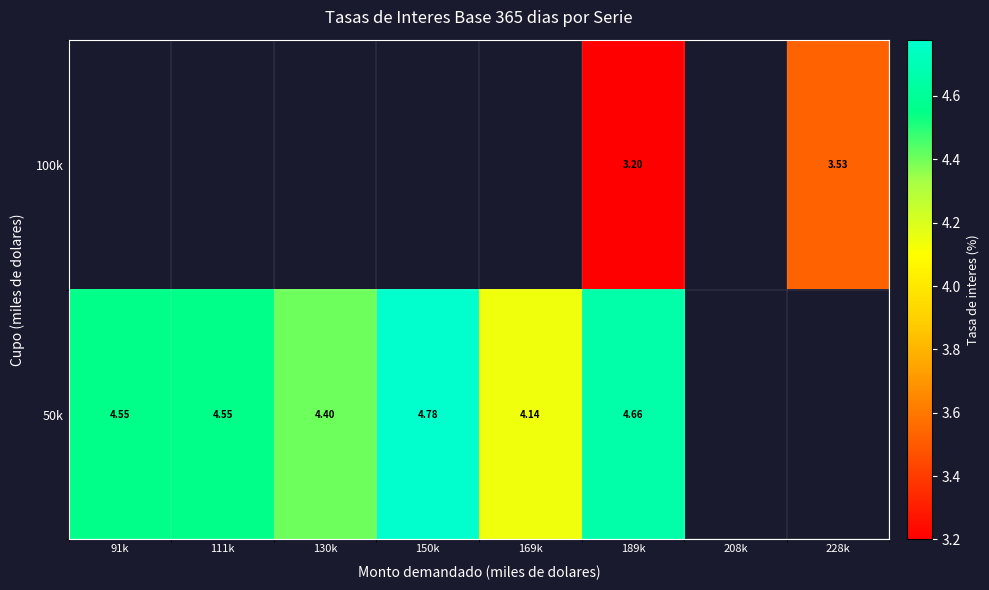

At which label is 50k closest to 4?

169k